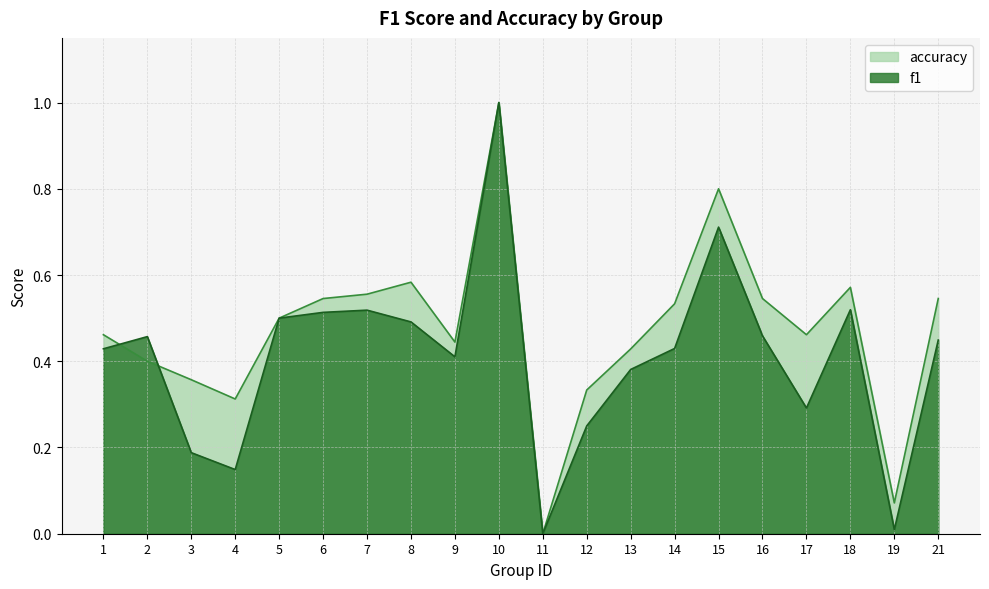

Which category has the highest value across all series?

10